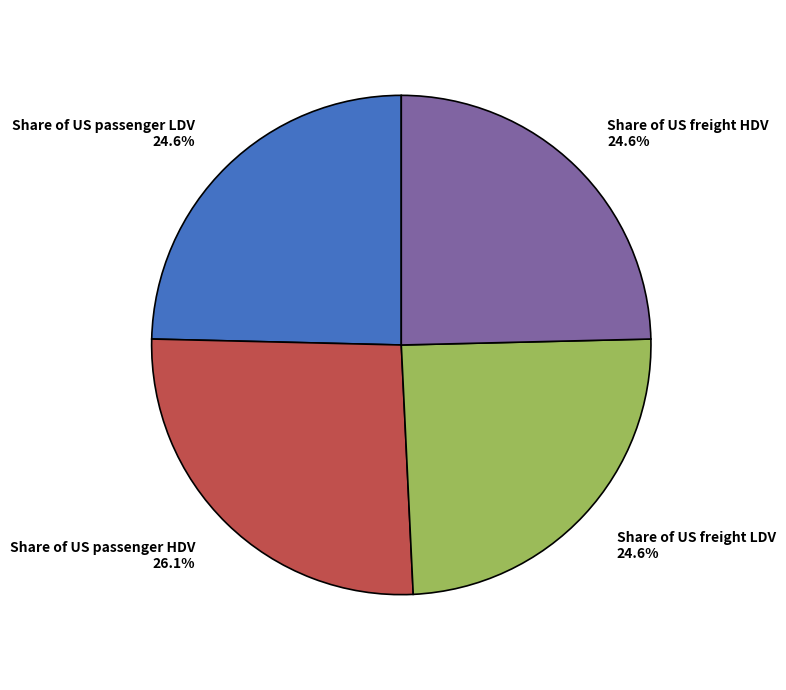

Does any single category account for the majority?

No